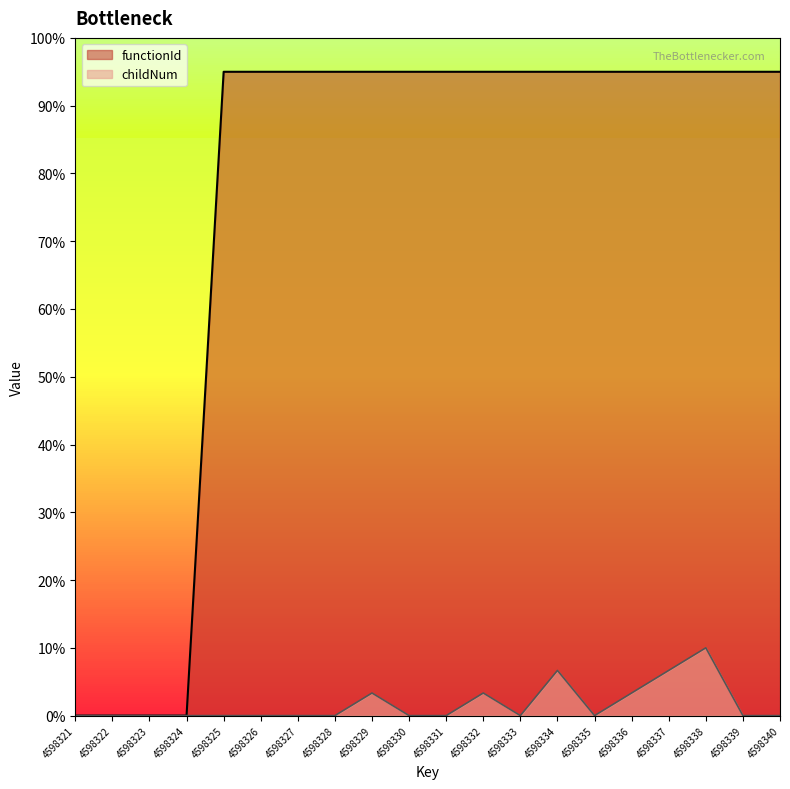

What is the sum of the childNum values at 4598329 and 4598338?

13.3